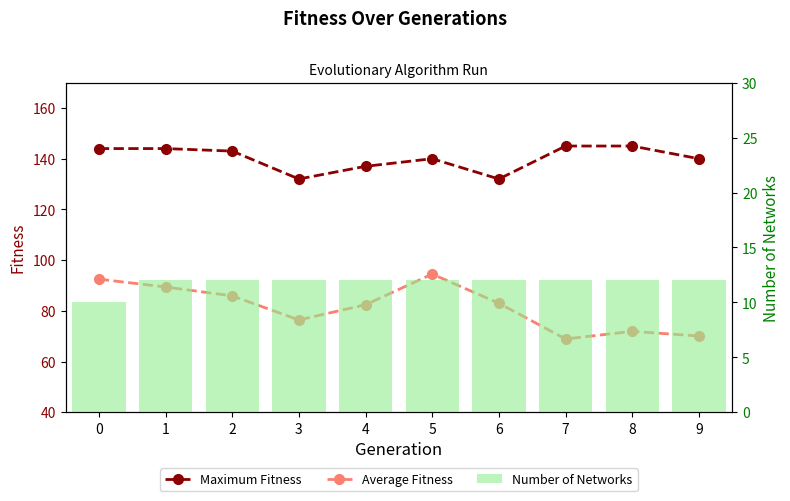

The Number of Networks series shows 12.0 at 4. True or false?

True